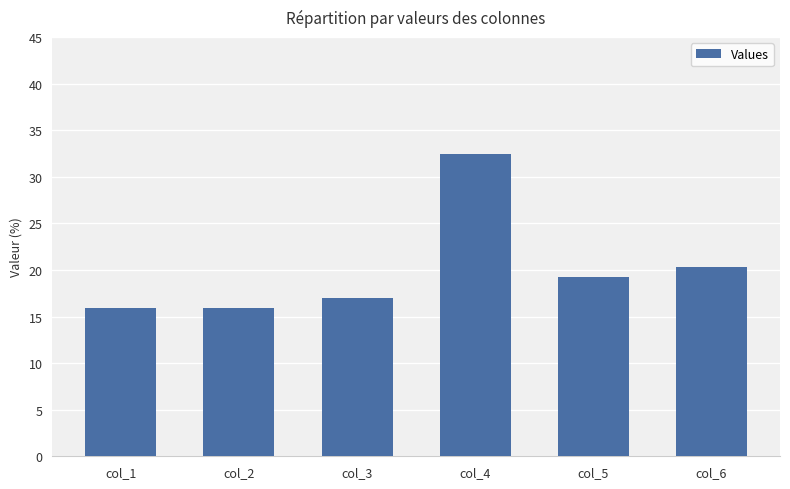

Reading left to right, what are all the values shown in this chart?

15.9	15.9	17.0	32.4	19.2	20.3